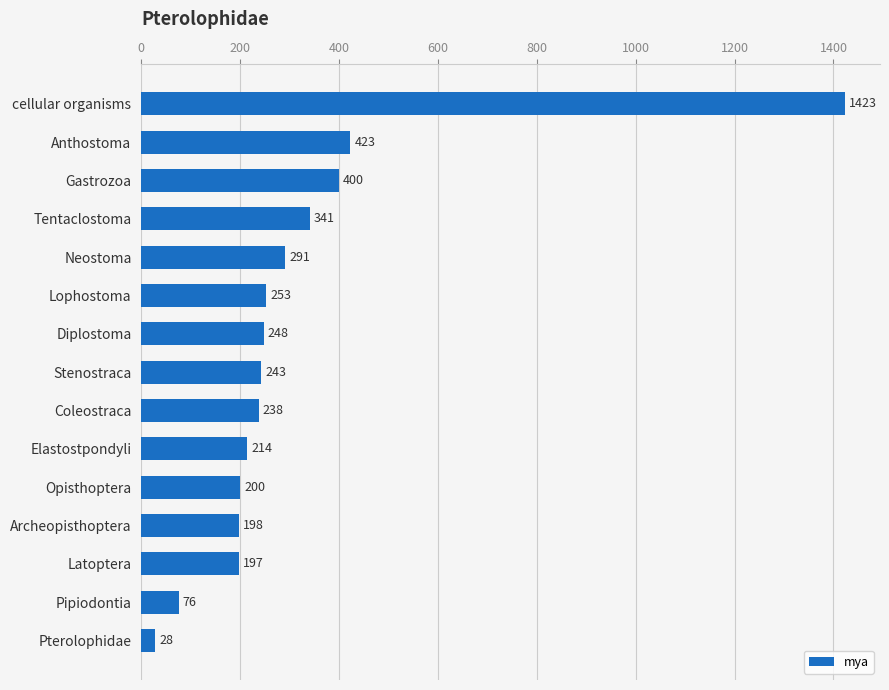

List the labels in order of value, smallest first.

Pterolophidae, Pipiodontia, Latoptera, Archeopisthoptera, Opisthoptera, Elastostpondyli, Coleostraca, Stenostraca, Diplostoma, Lophostoma, Neostoma, Tentaclostoma, Gastrozoa, Anthostoma, cellular organisms